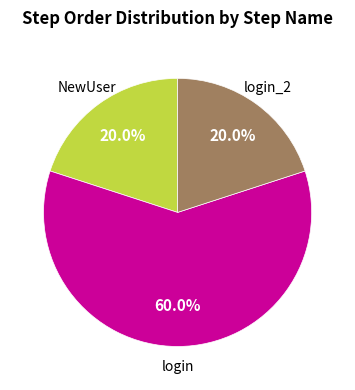

Is there a majority slice in this chart?

Yes